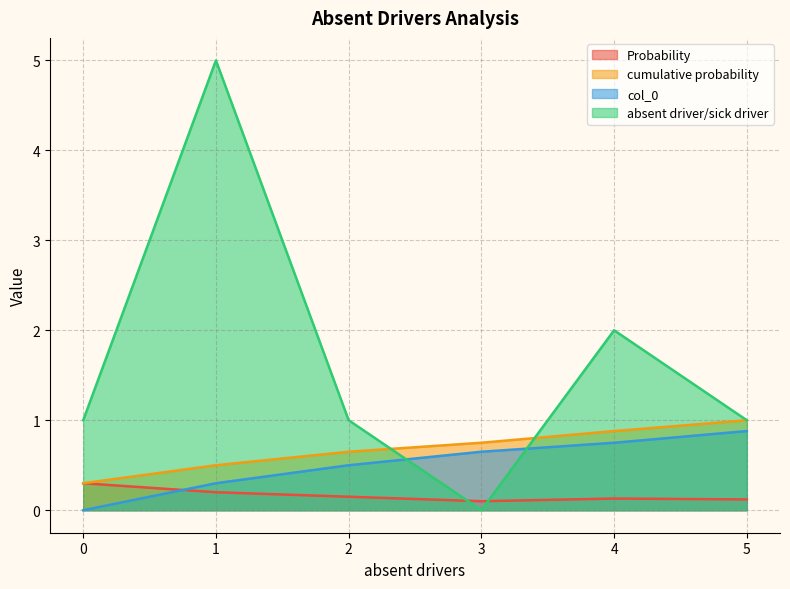

At which label does Probability reach its minimum?

3